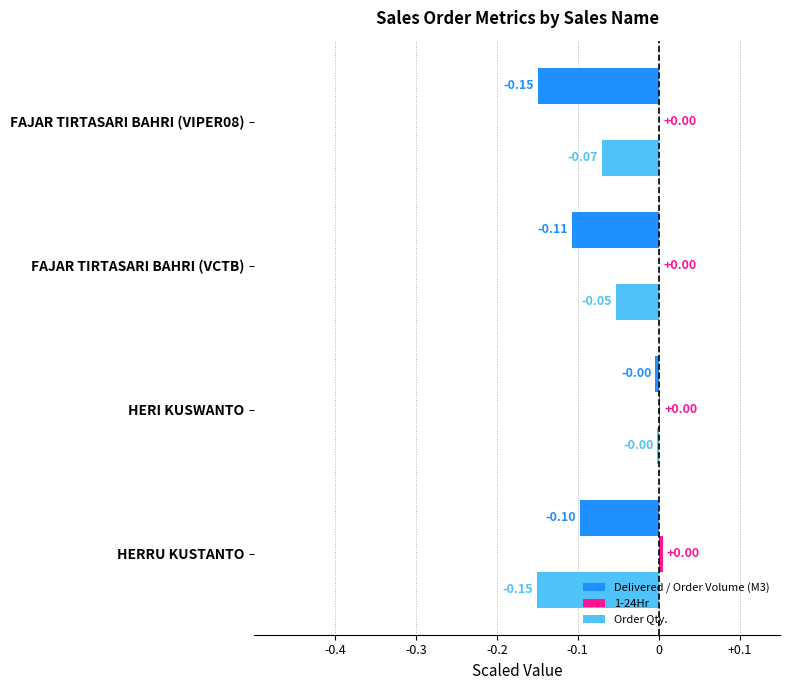

What is the sum of all Delivered / Order Volume (M3) values?

-0.4